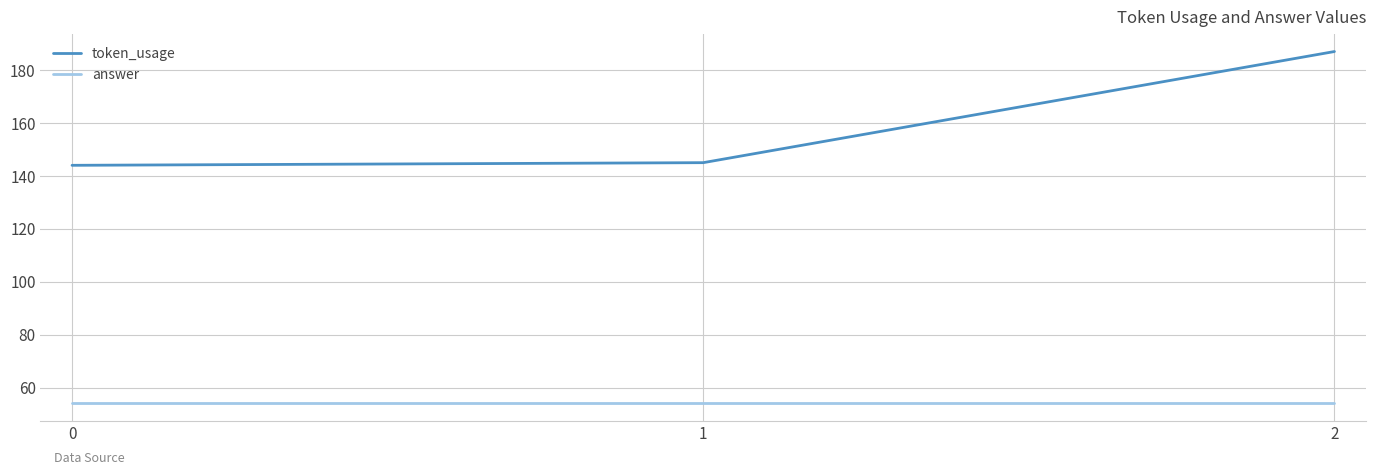

Is the value of token_usage at 2 greater than the value of answer at 2?

Yes